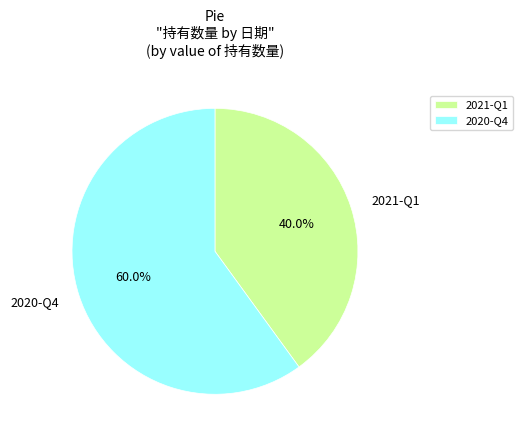

Rank the categories by value from highest to lowest.

2020-Q4, 2021-Q1